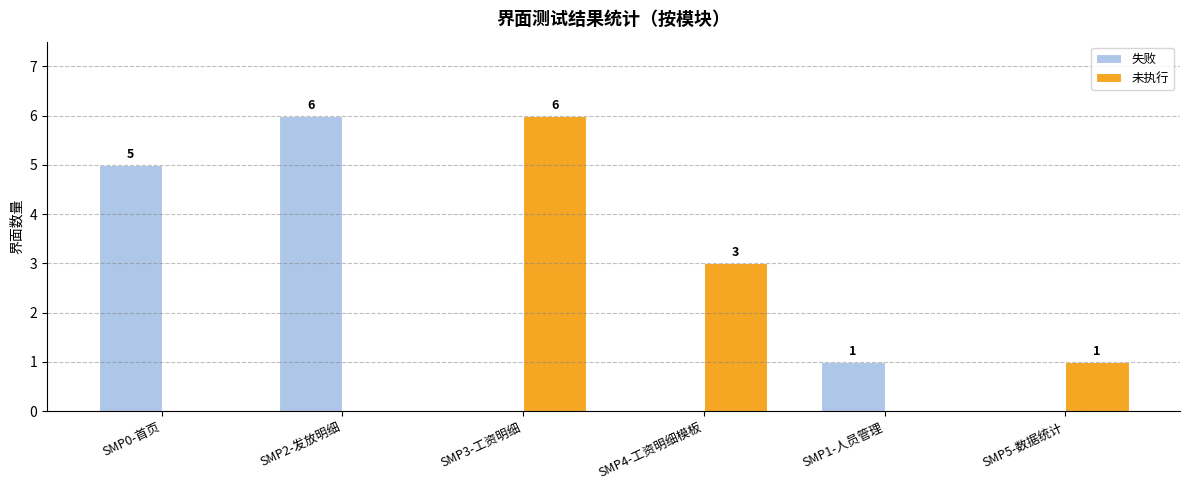

Is the value of 失败 at SMP2-发放明细 greater than the value of 未执行 at SMP1-人员管理?

Yes